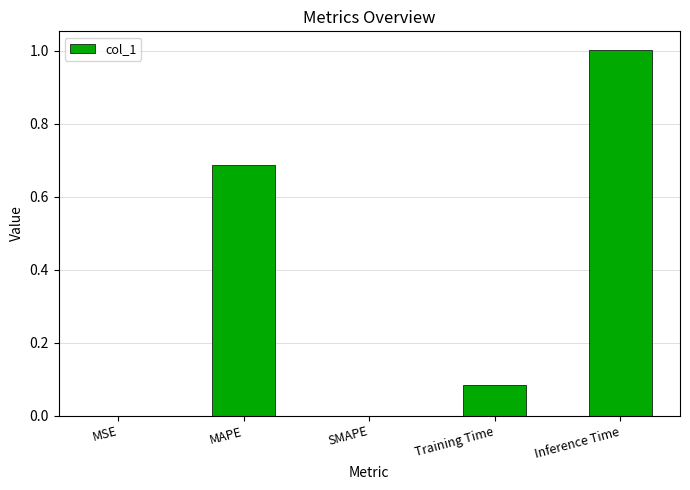

What is the change in value from MSE to Training Time?

+0.1